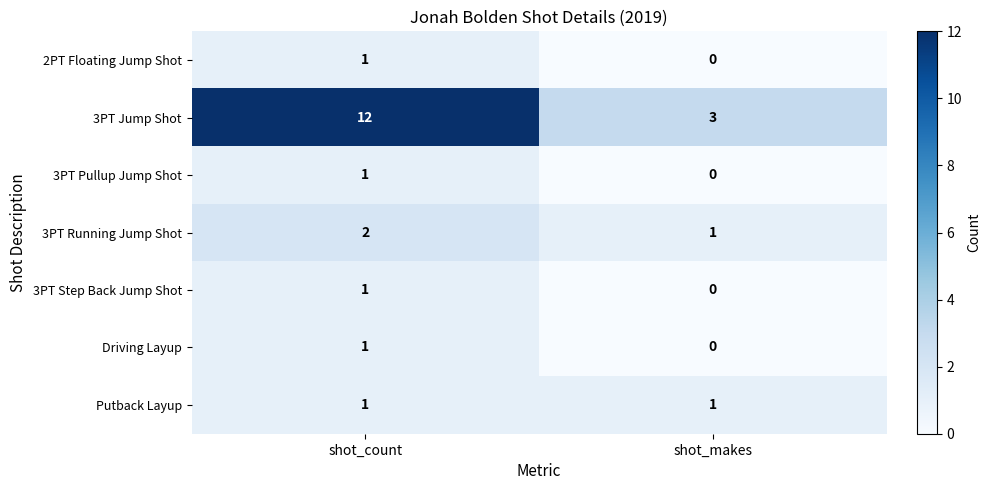

The 3PT Pullup Jump Shot series shows 2 at shot_count. True or false?

False